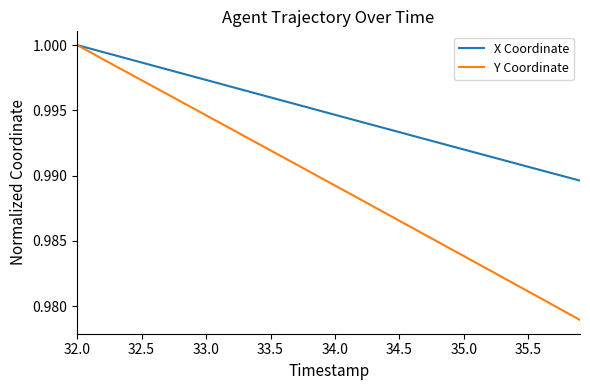

List the series in order of their overall mean, highest first.

X Coordinate, Y Coordinate